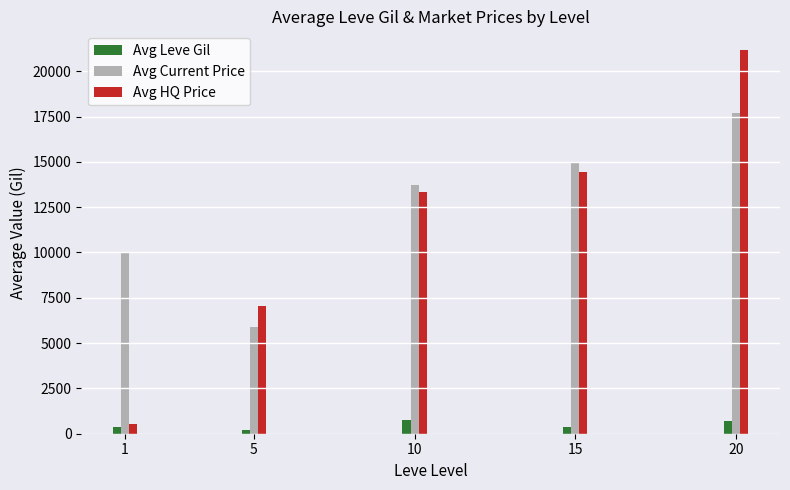

Which series has the largest total across all categories?

Avg Current Price